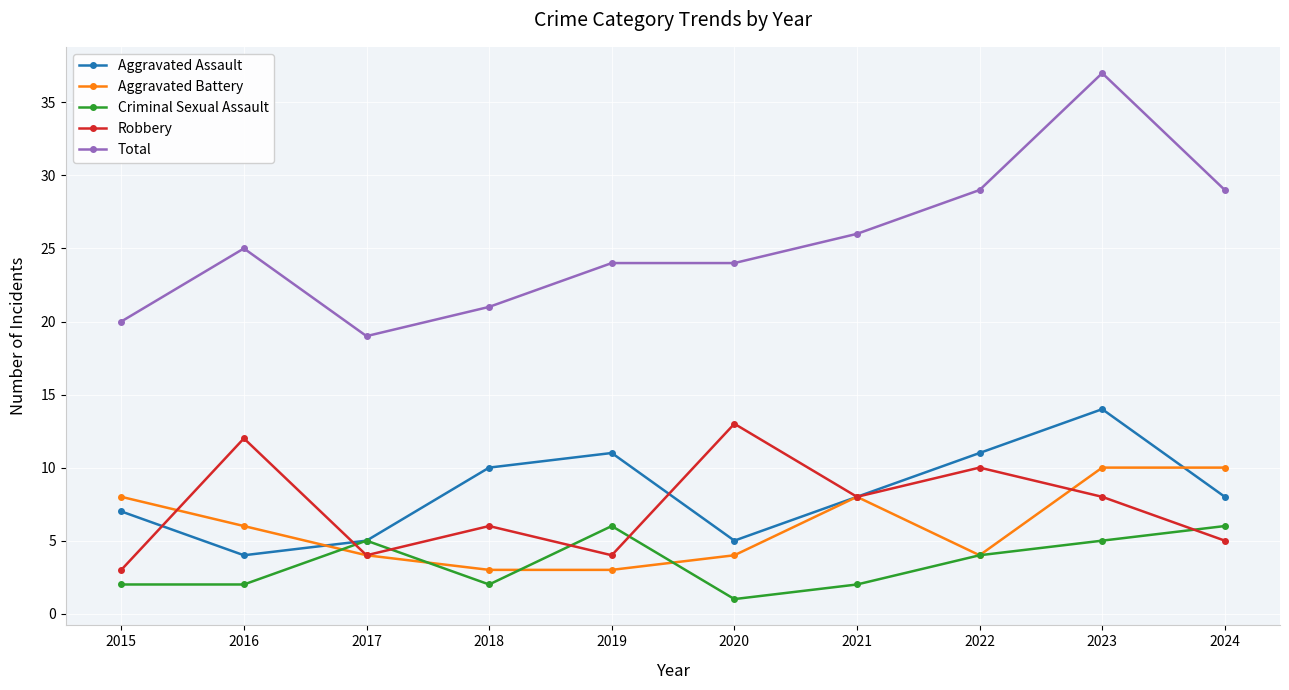

What are all the series names shown in the legend?

Aggravated Assault, Aggravated Battery, Criminal Sexual Assault, Robbery, Total